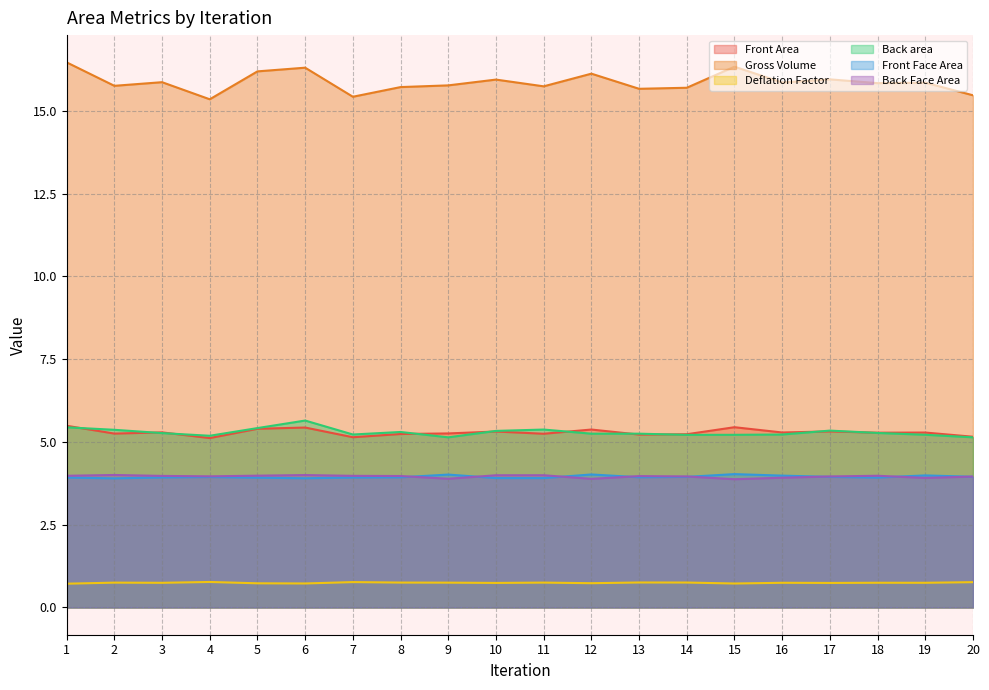

What is the highest value of the Front Area series?

5.5